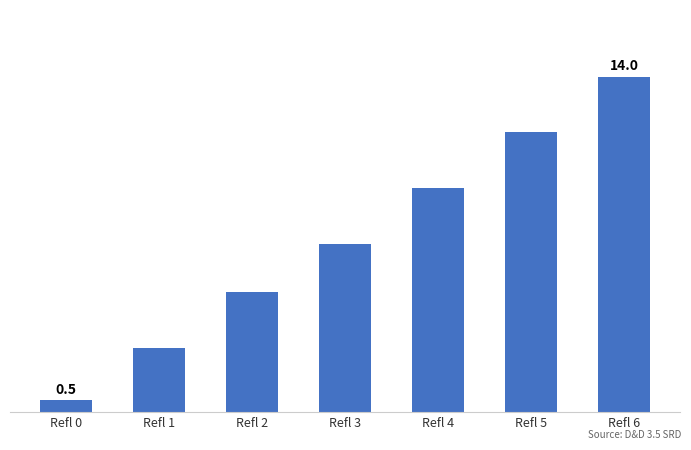

Reading left to right, extract all data points from this chart.

Refl 0=0.5	Refl 1=2.7	Refl 2=5.0	Refl 3=7.0	Refl 4=9.3	Refl 5=11.7	Refl 6=14.0